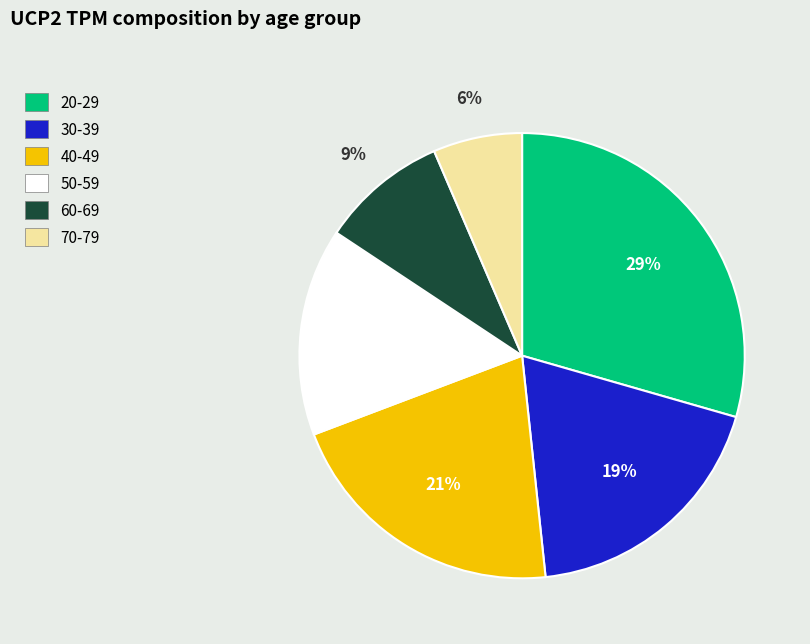

How many slices are in this pie chart?

6